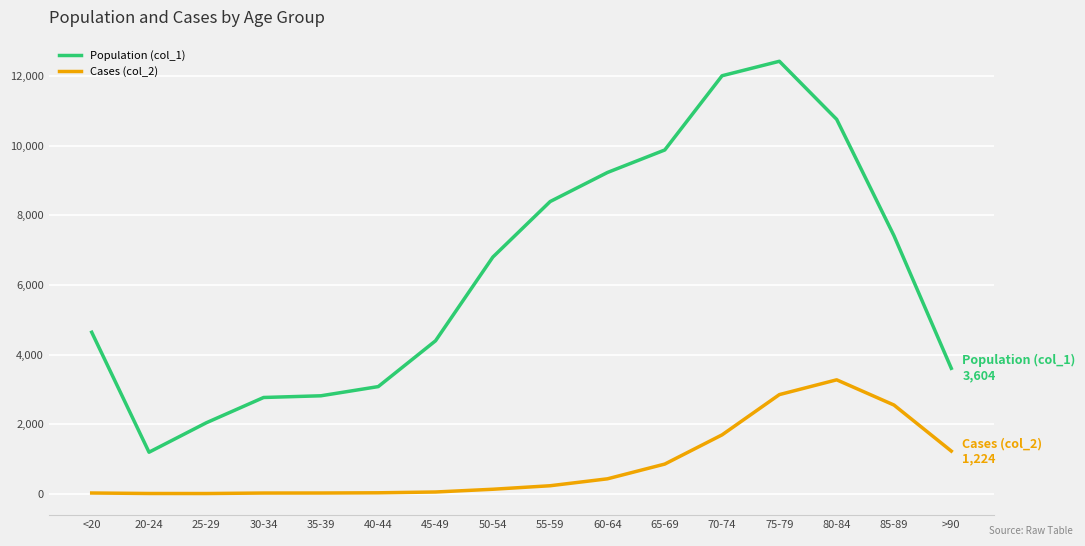

What is the sum of the Cases (col_2) values at 50-54 and 20-24?

130